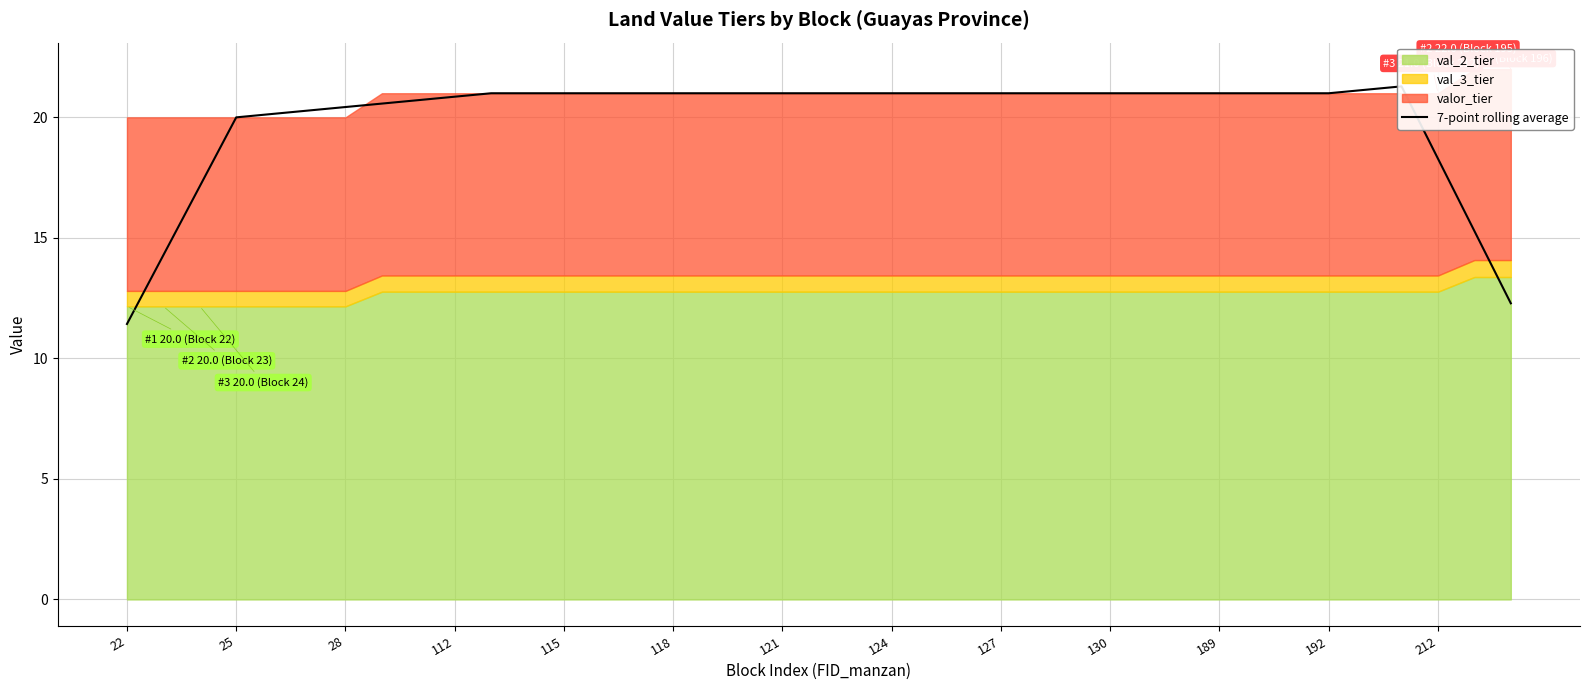

Between 32 and 124, which is larger?

32